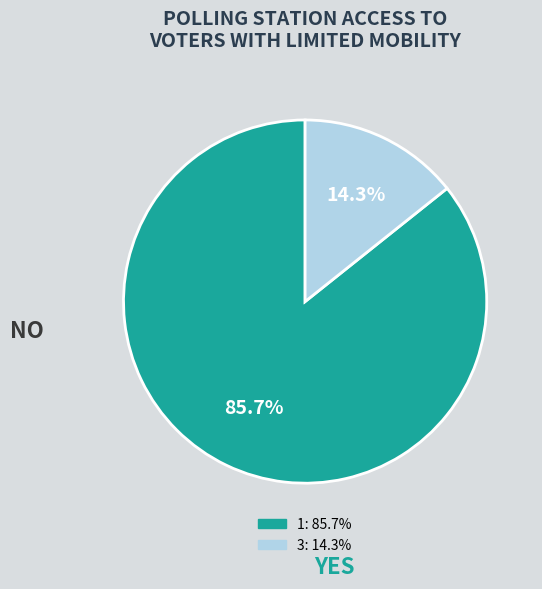

How many slices are in this pie chart?

2